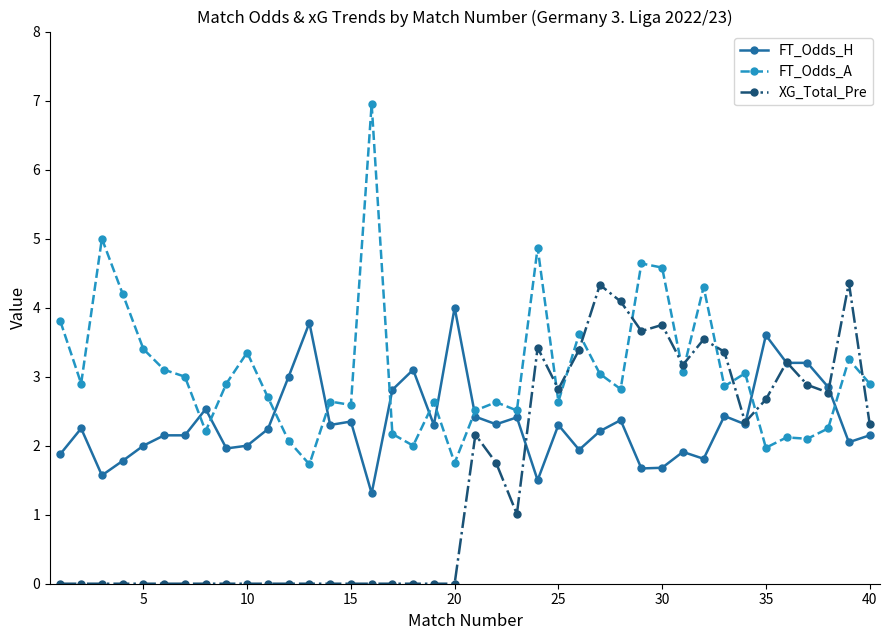

True or false: FT_Odds_A has more than 1 points higher than both neighbors.

True